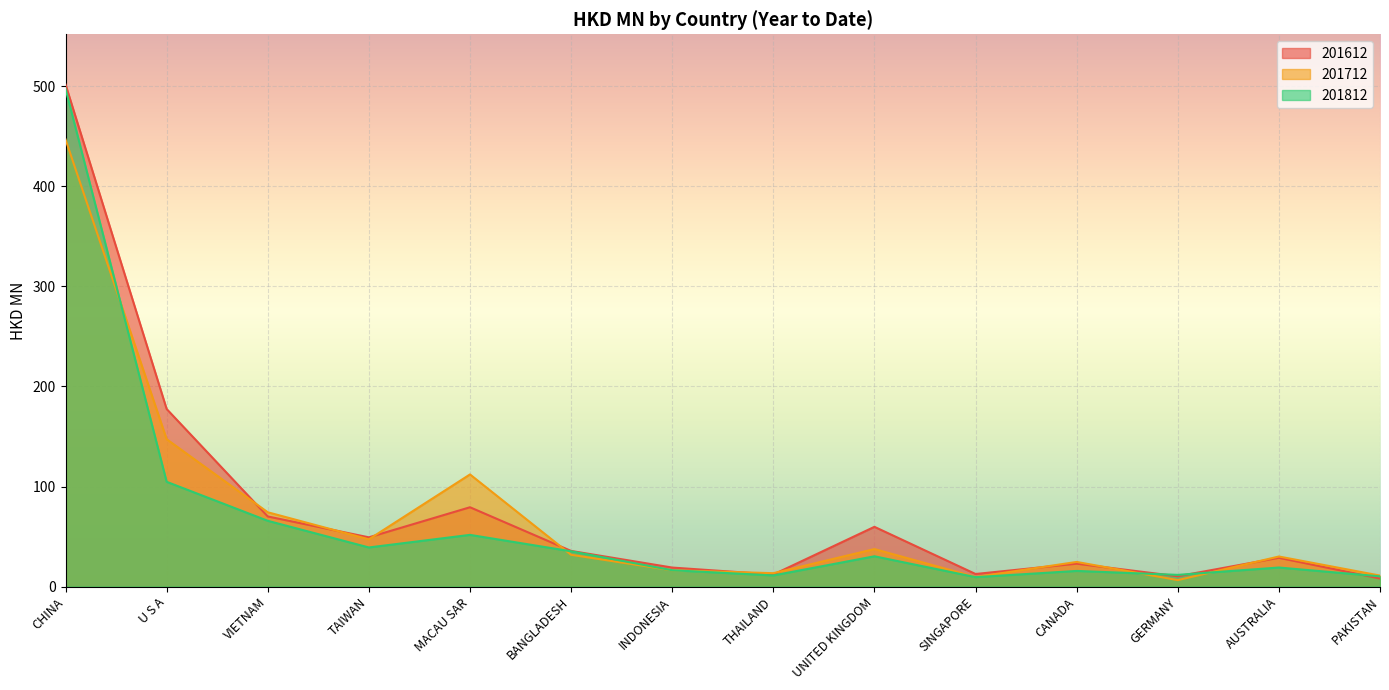

Which series has the largest range (max minus min)?

201612